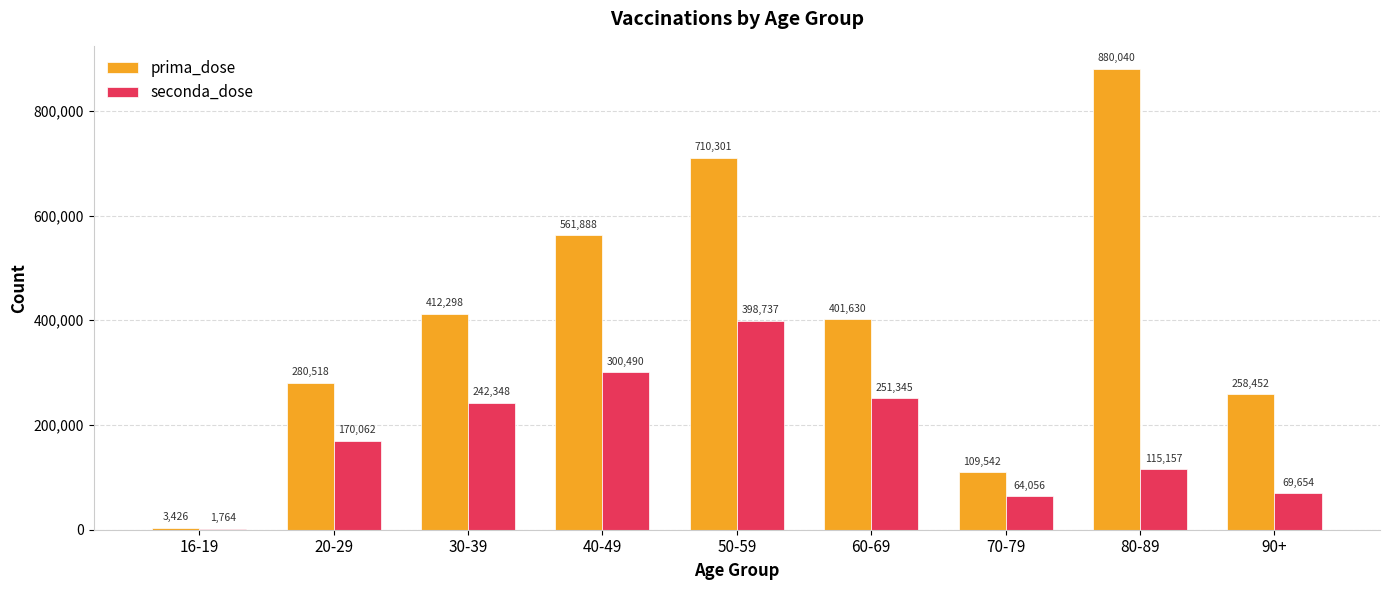

Does the chart contain stacked bars?

No